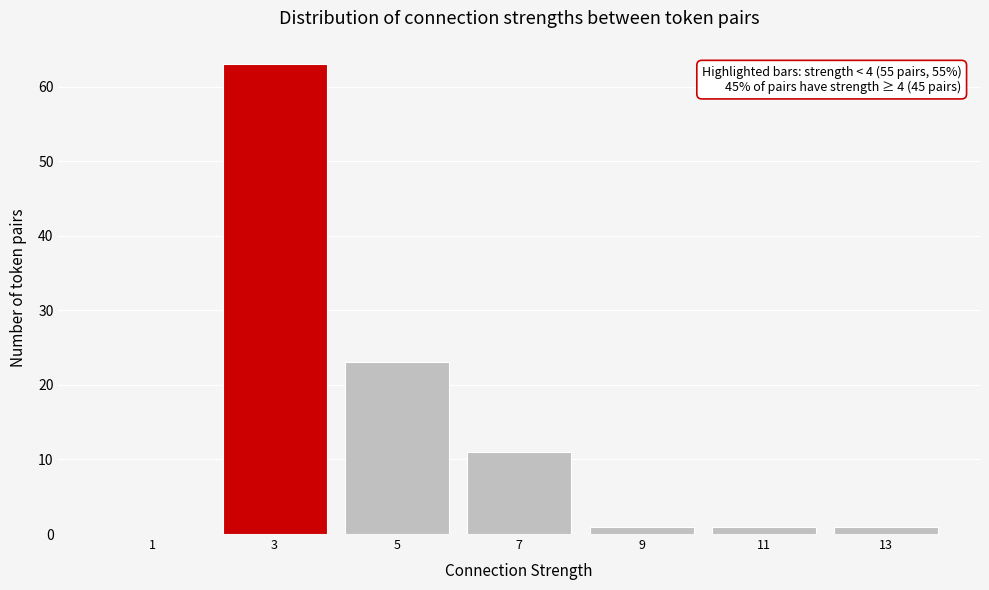

Reading left to right, extract all data points from this chart.

1=0	3=63	5=23	7=11	9=1	11=1	13=1